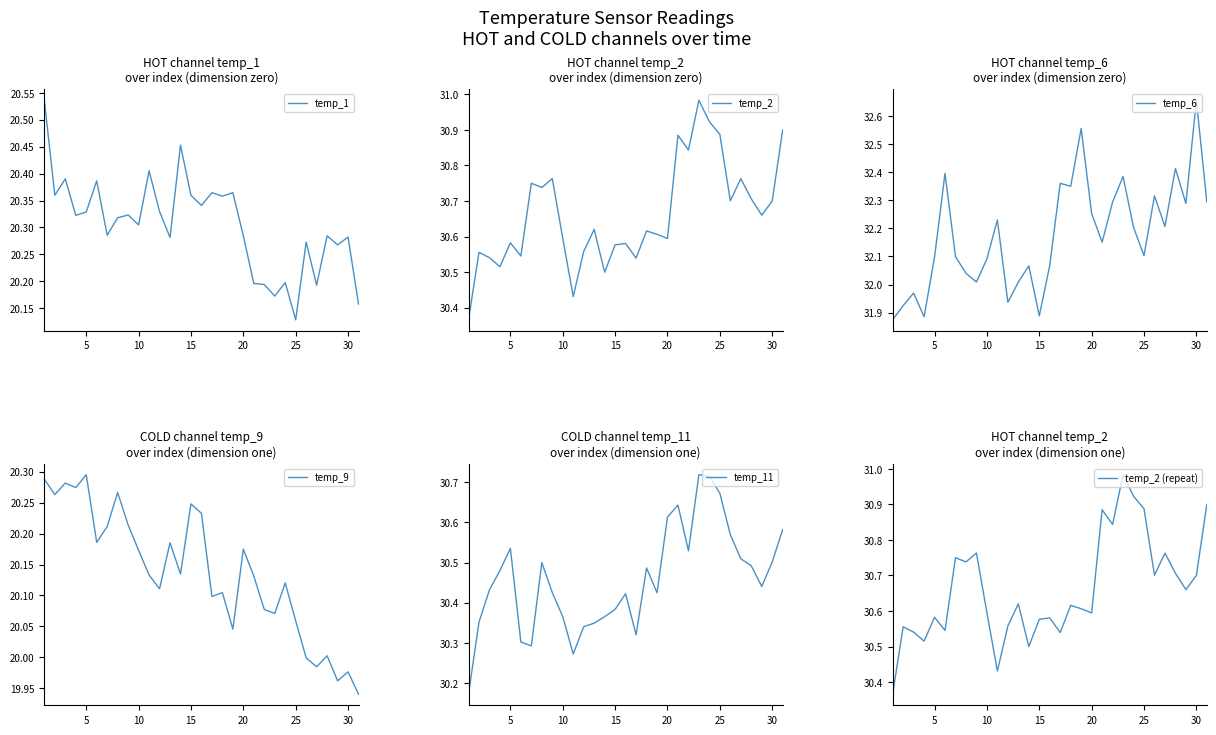

The value of temp_1 at 25 is 12.8. True or false?

False